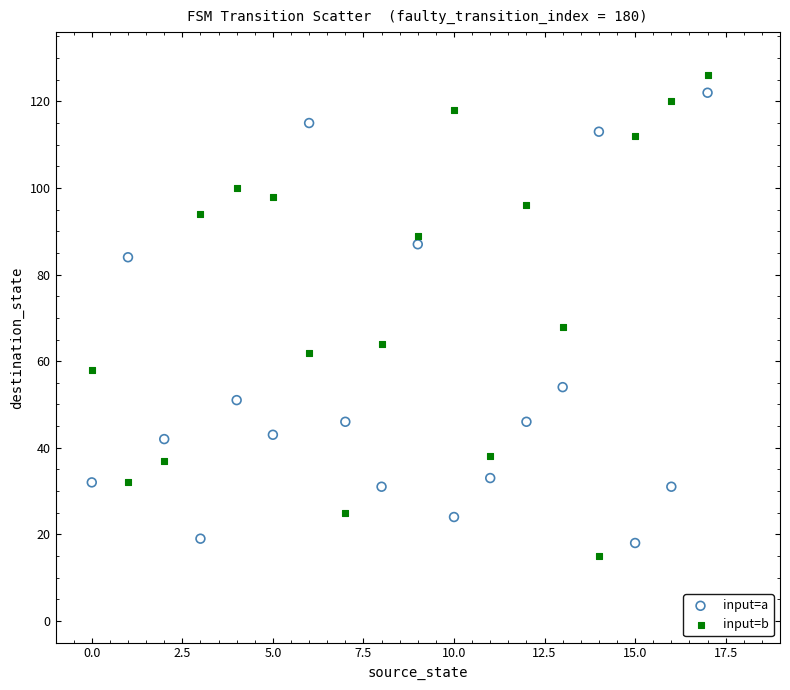

Which series has the widest spread of Y values?

input=b